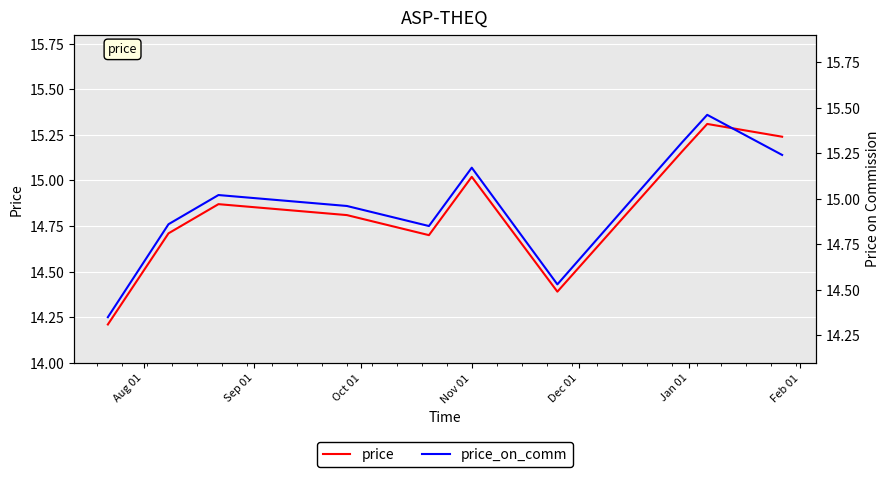

Rank the series by their maximum value, from lowest to highest.

price, price_on_comm